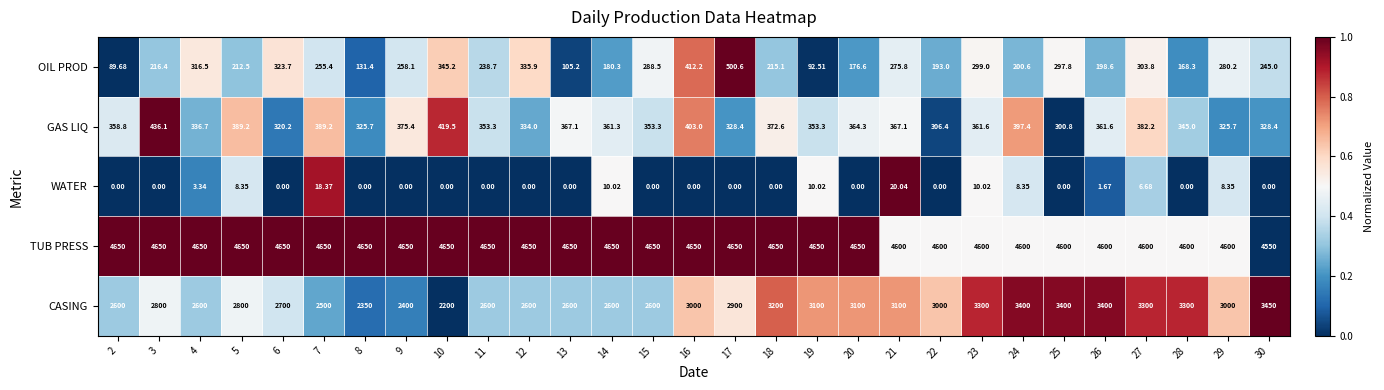

At 2, list the series in order from smallest to largest.

WATER, OIL PROD, GAS LIQ, CASING, TUB PRESS